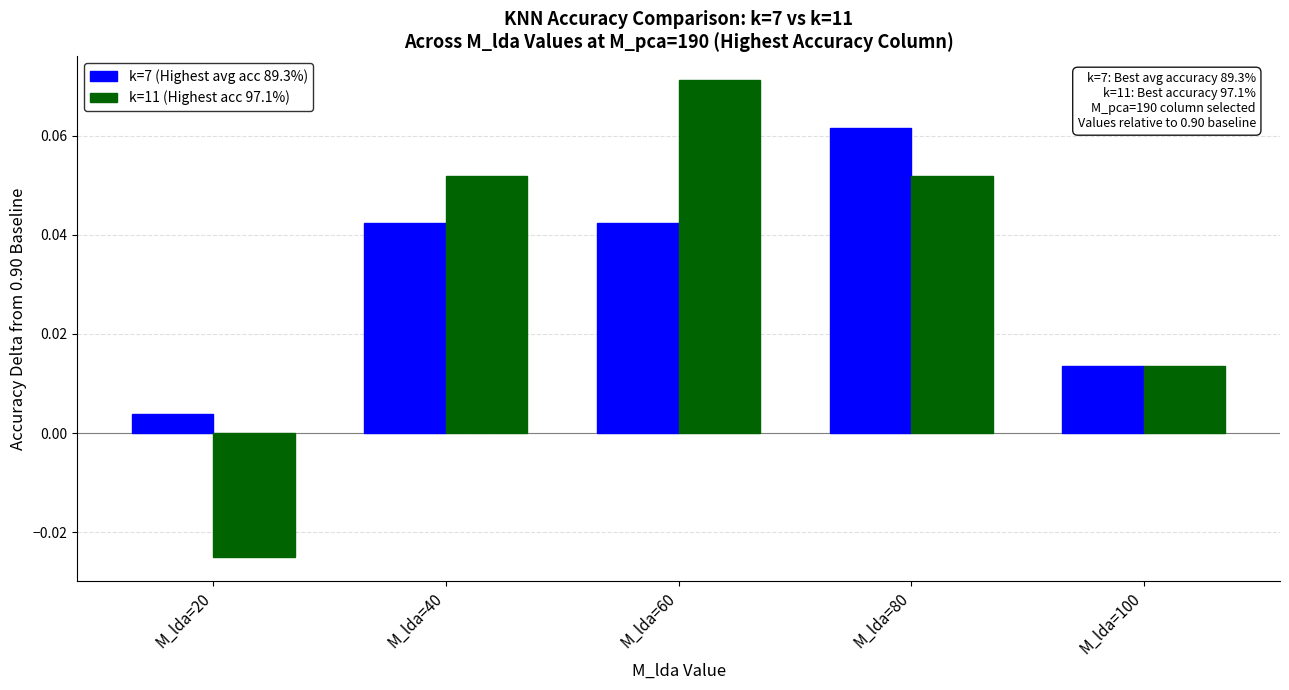

Is the value of k=11 (Highest acc 97.1%) at M_lda=20 greater than the value of k=7 (Highest avg acc 89.3%) at M_lda=100?

No